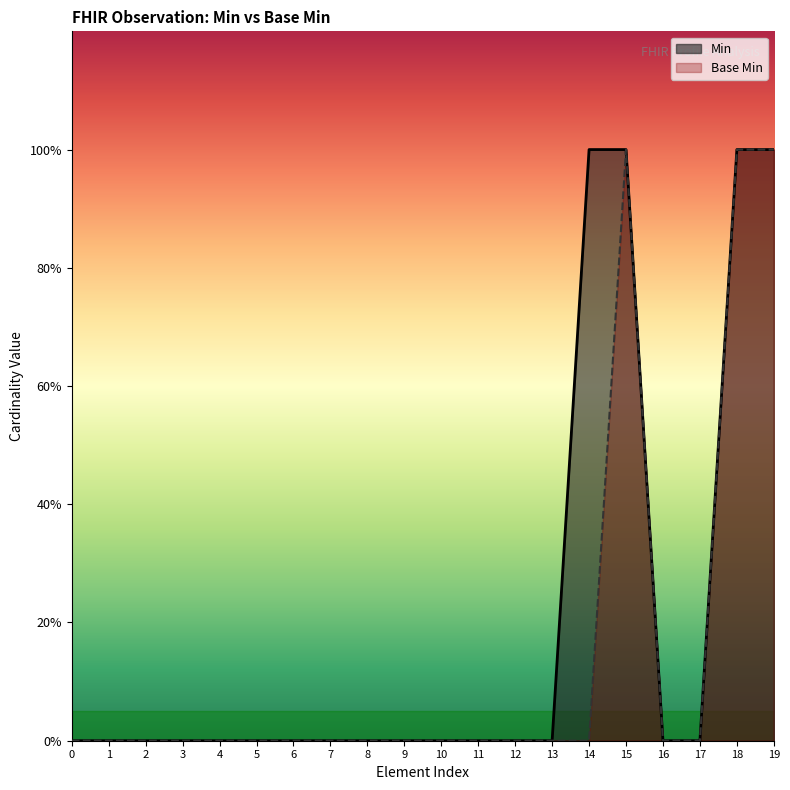

Does the chart display data point markers on the line(s)?

No